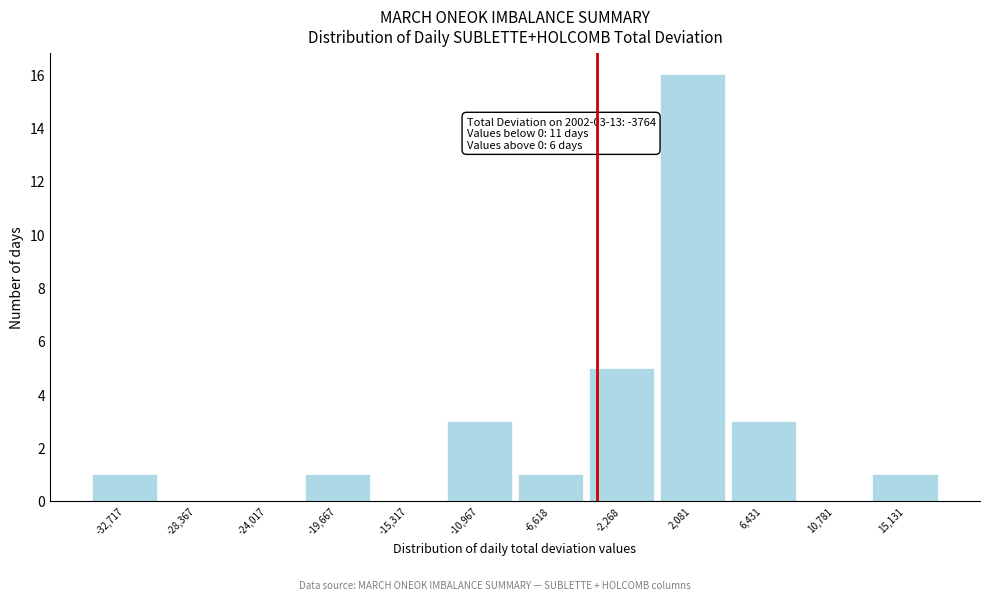

Which range on the x-axis has the tallest bar?

0 to 4500